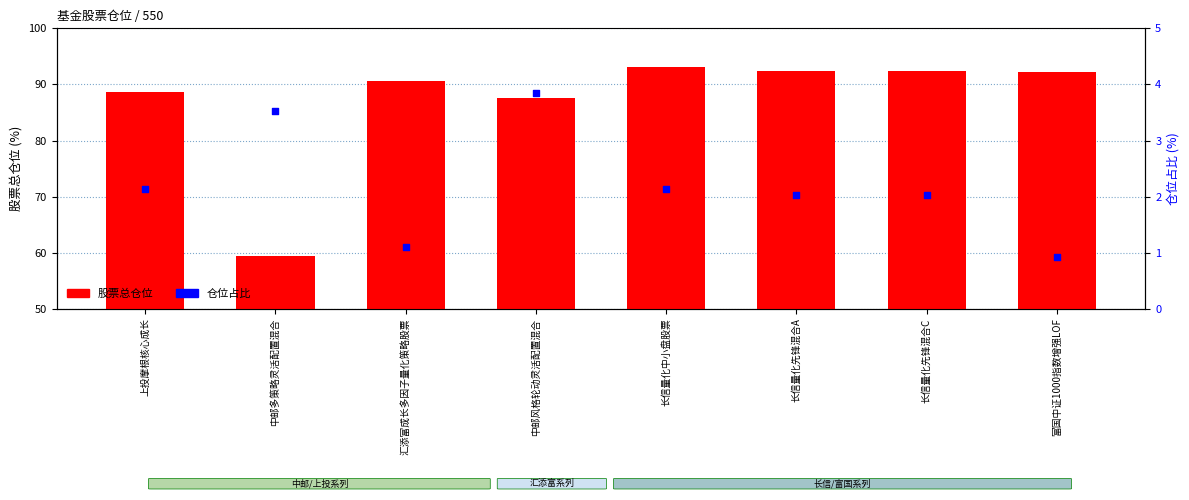

Which series has the widest spread of Y values?

股票总仓位